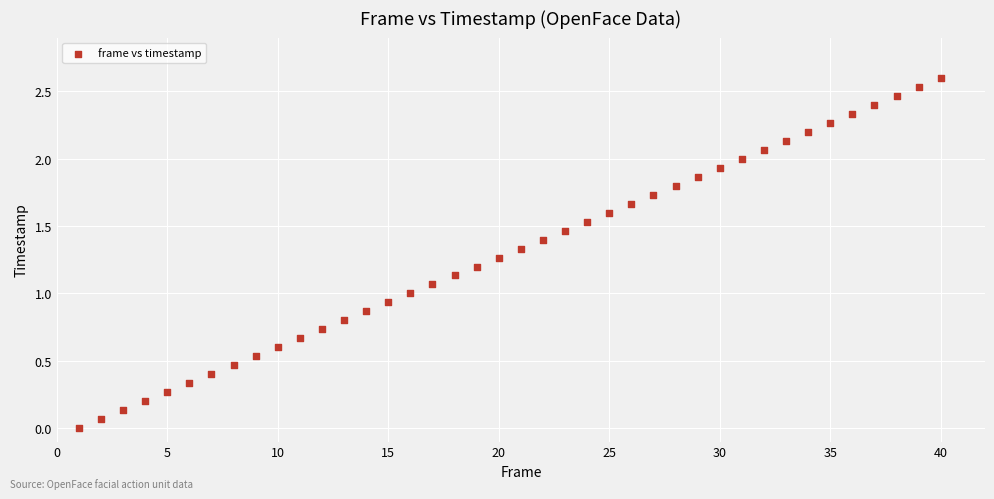

What is the range of X values (max minus min)?

39.0